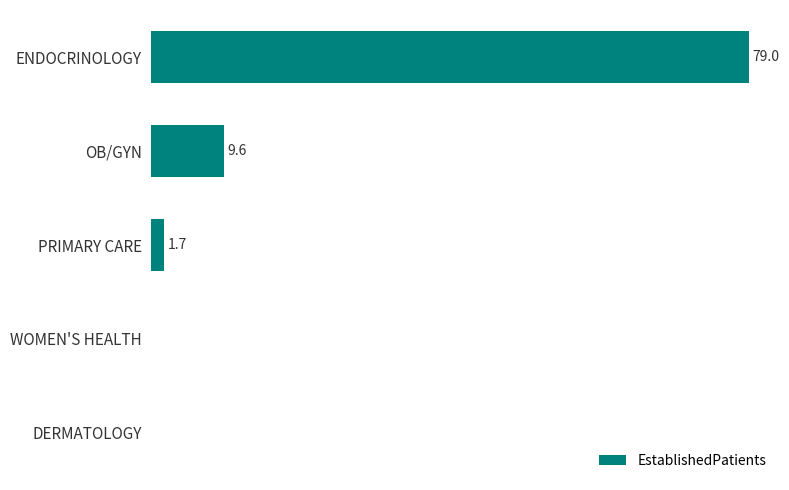

Which label corresponds to the largest value in the chart?

ENDOCRINOLOGY